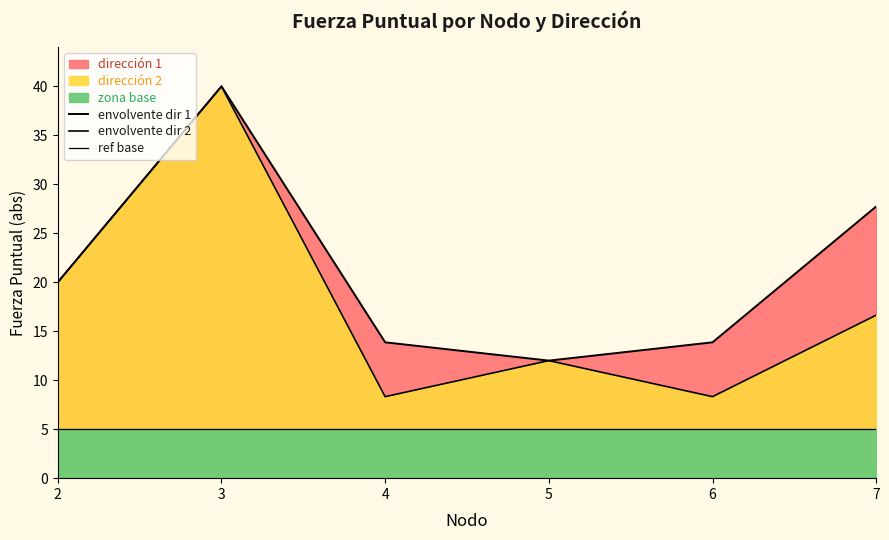

How many values in the envolvente dir 1 series exceed 20?

2